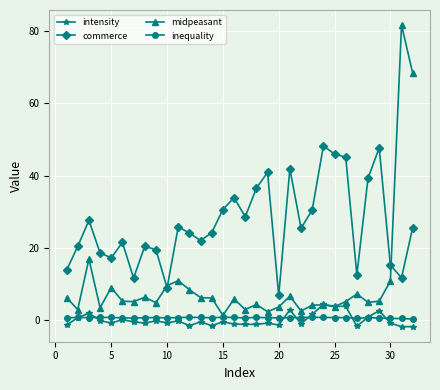

Which series has the largest range (max minus min)?

midpeasant